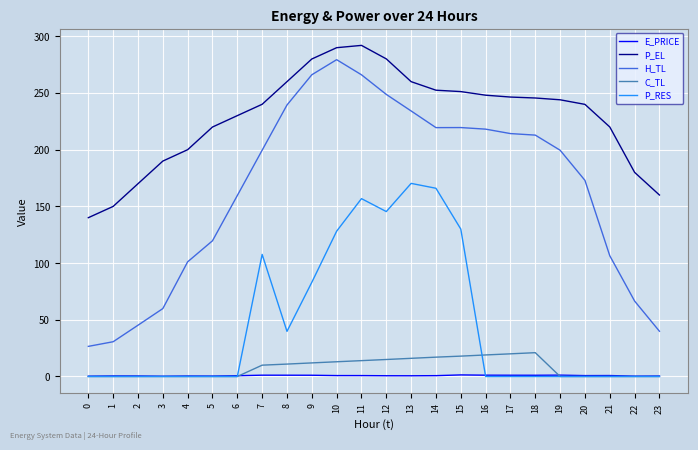

Rank the series by their maximum value, from highest to lowest.

P_EL, H_TL, P_RES, C_TL, E_PRICE